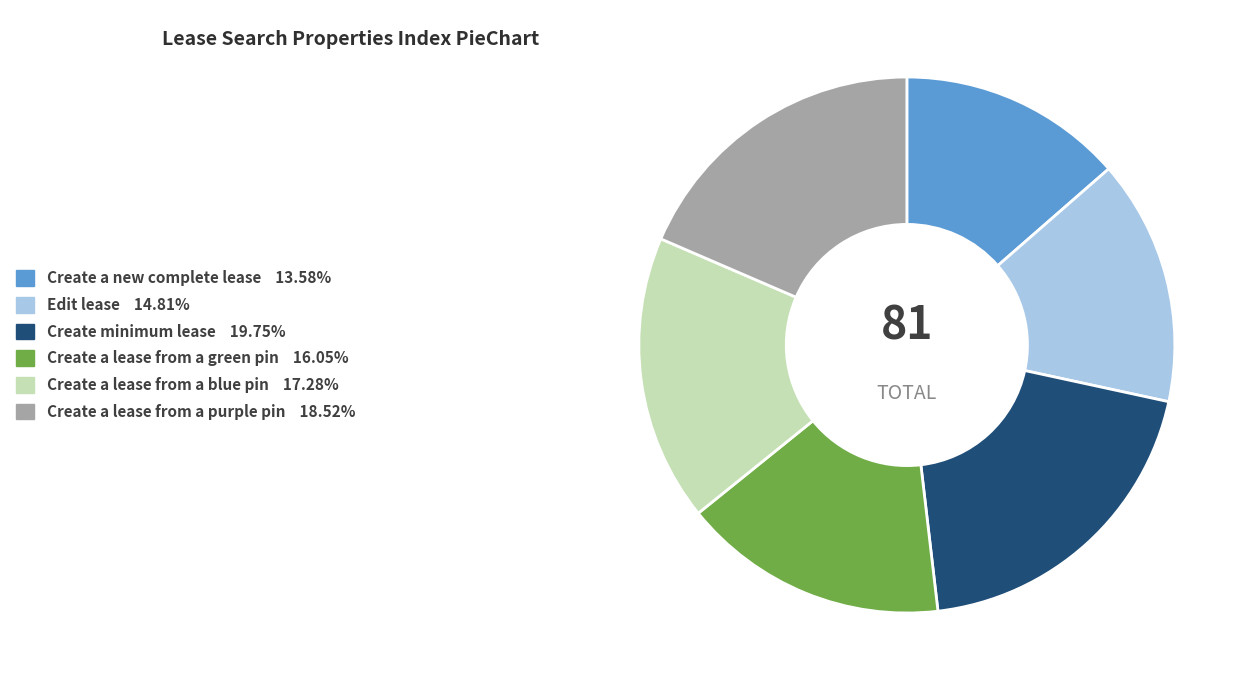

Is the sum of Create a lease from a green pin and Create a lease from a purple pin greater than half?

No